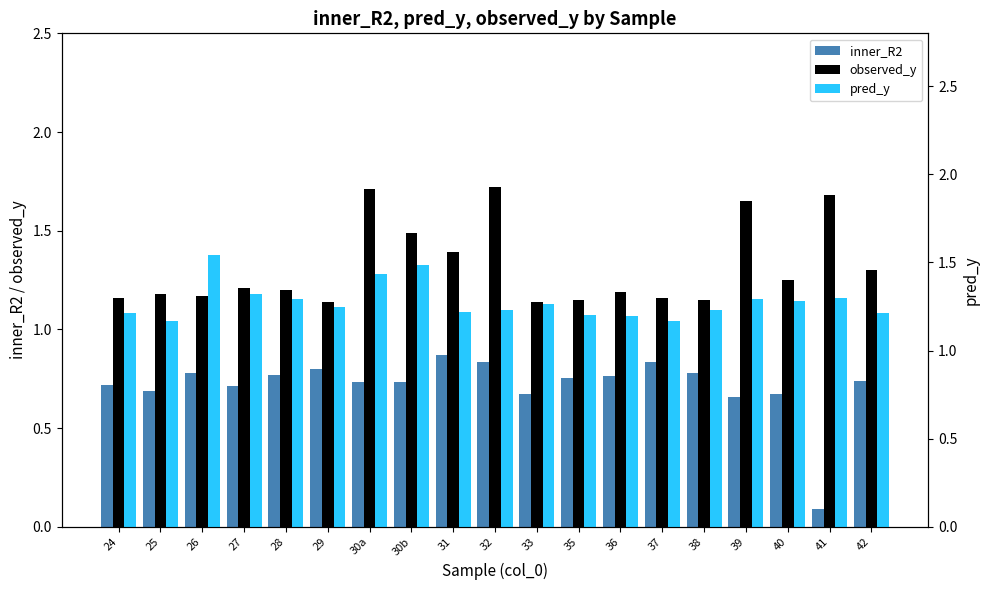

Between 24 and 36, which is larger?

36